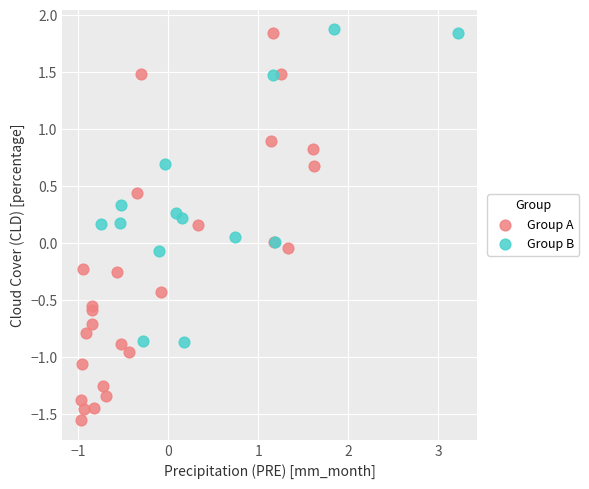

What are all the series names shown in the legend?

Group A, Group B